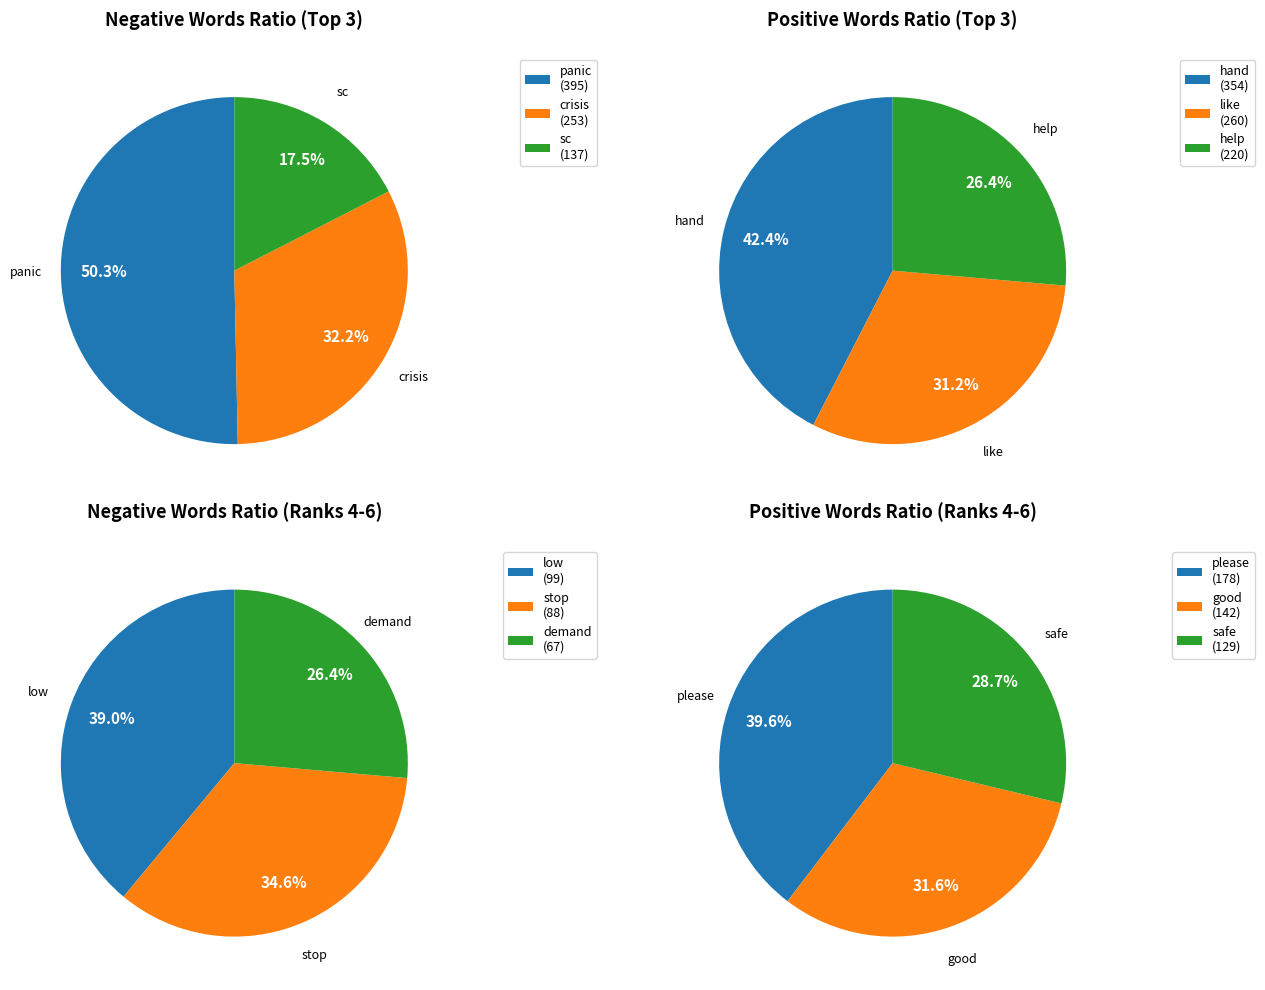

Does any single category account for the majority?

No